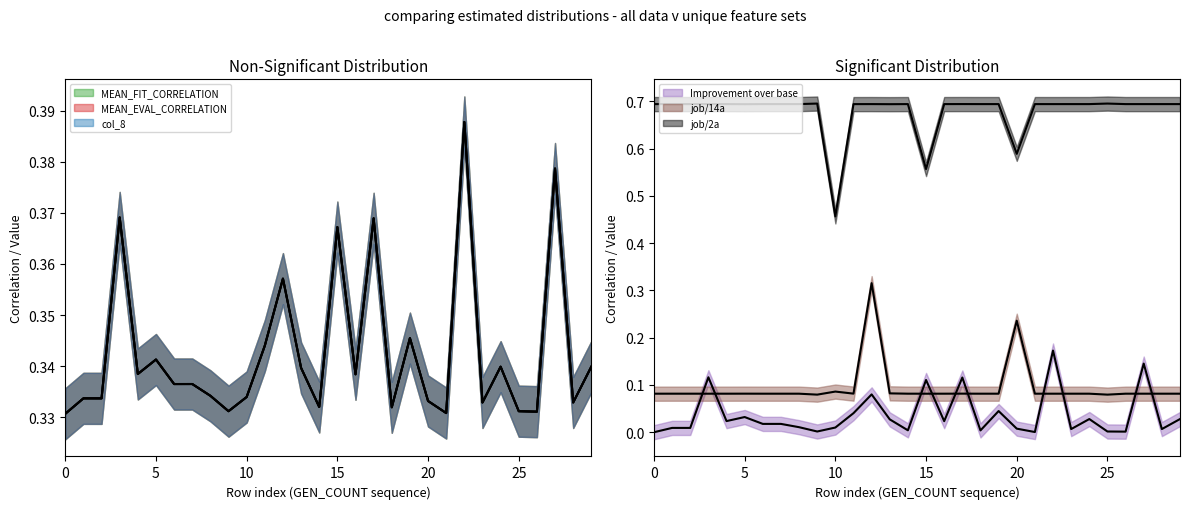

At how many categories does at least one series exceed 0?

30